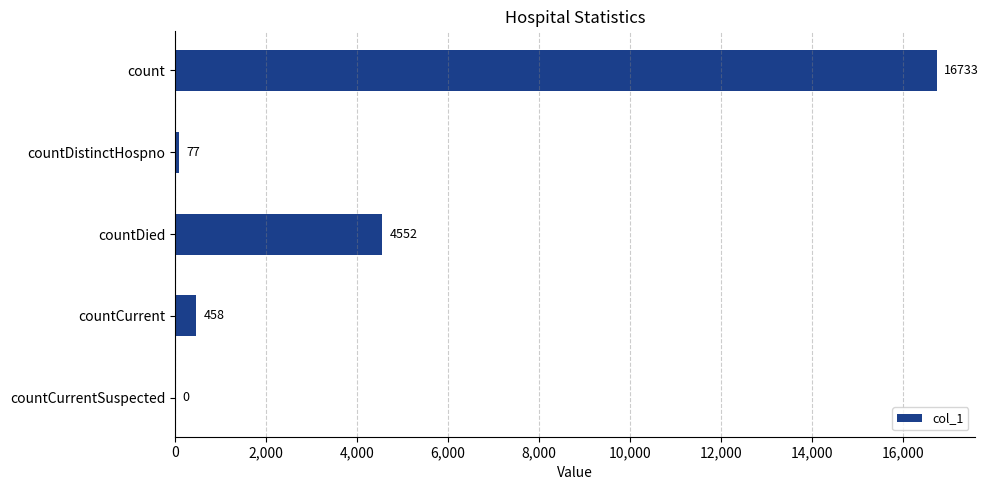

True or false: the data shows 26888 at count.

False